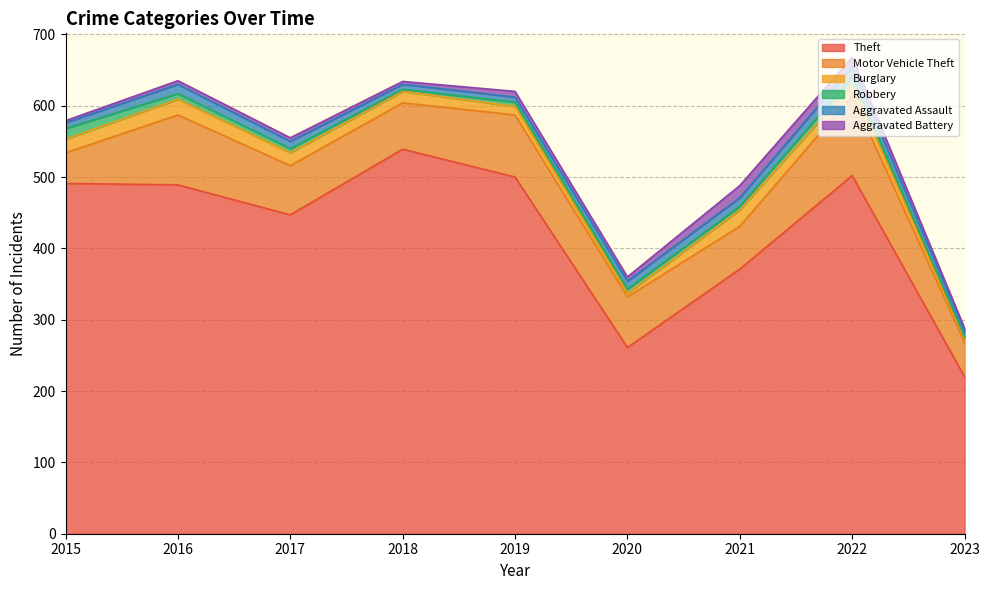

Which category has the highest value in the Aggravated Assault series?

2022